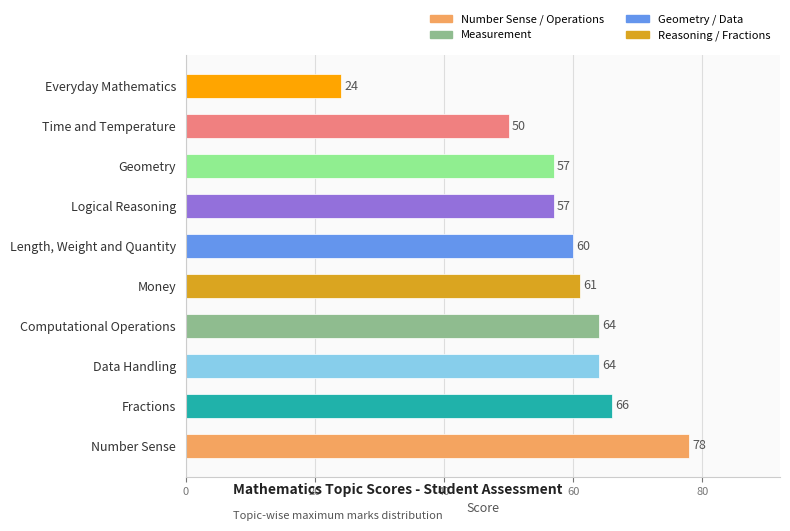

Is it true that the value at Geometry is 57?

True